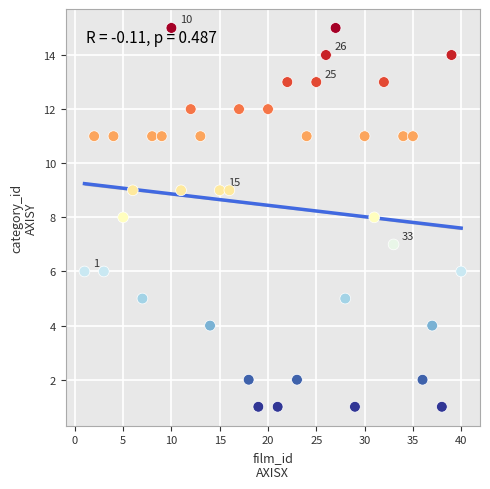

What is the range of Y values (max minus min)?

14